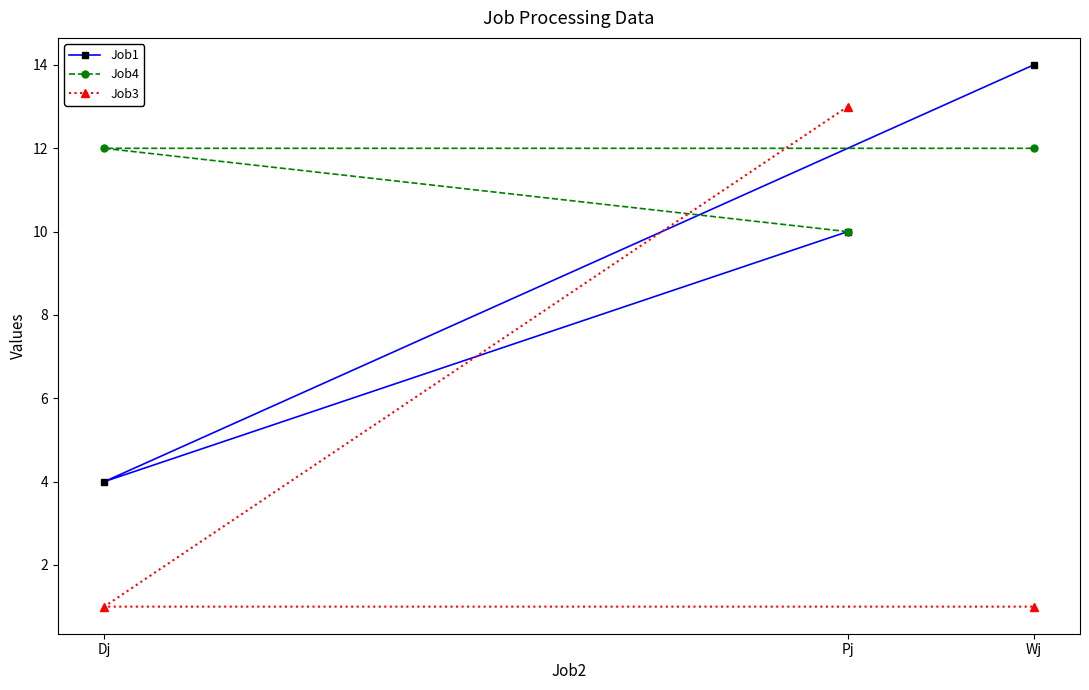

How many Job3 values are between 1 and 13?

3